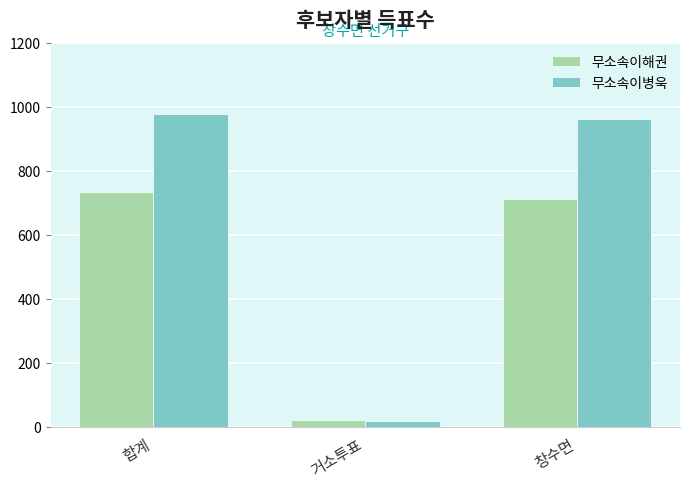

What is the total value across all series at 창수면?

1671